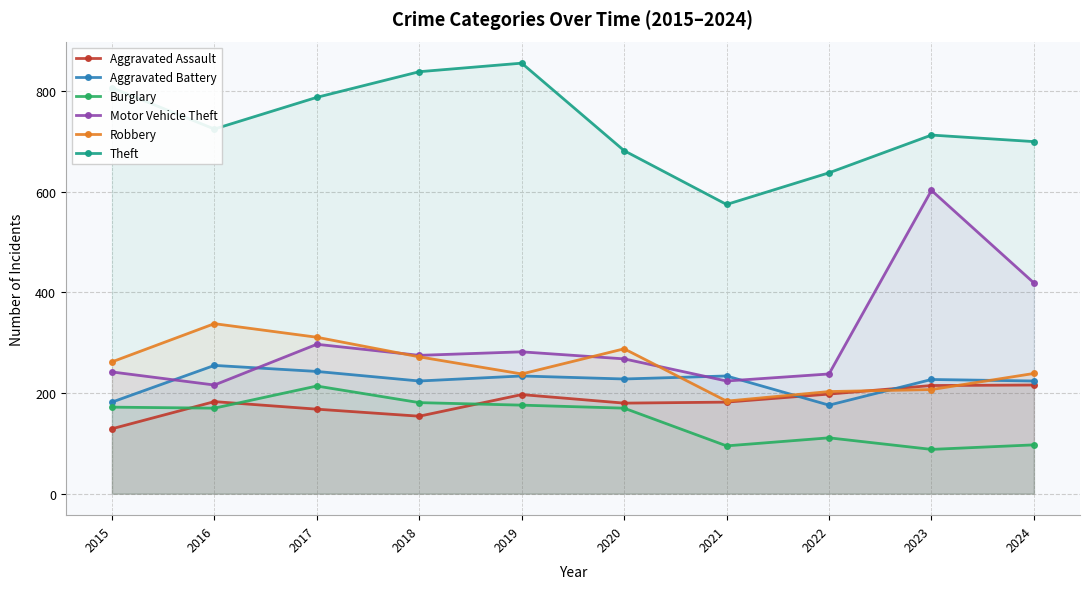

How many interior local peaks does the Aggravated Battery series have?

4